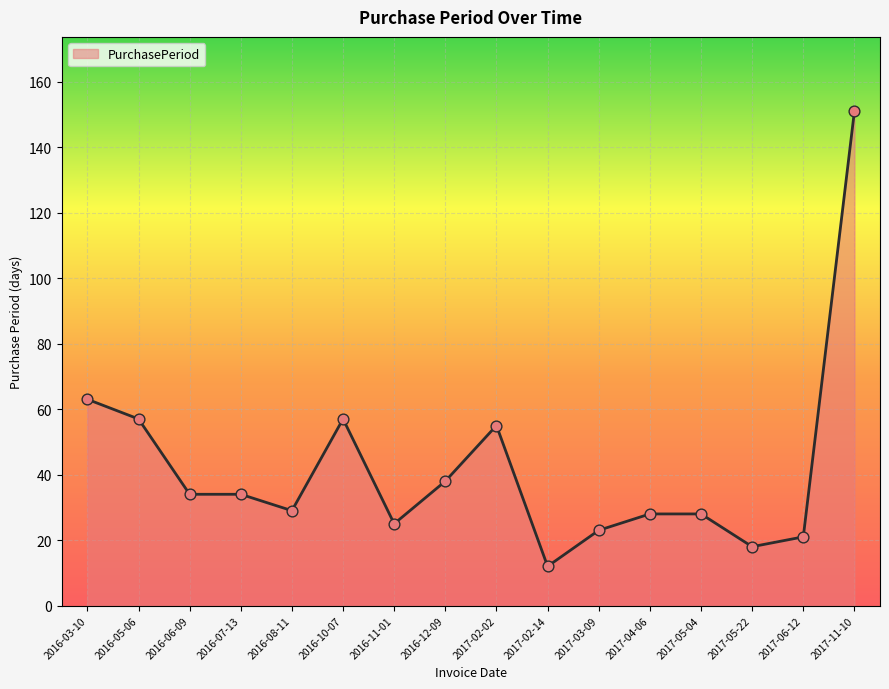

What is the change in value from 2016-08-11 to 2017-04-06?

-1